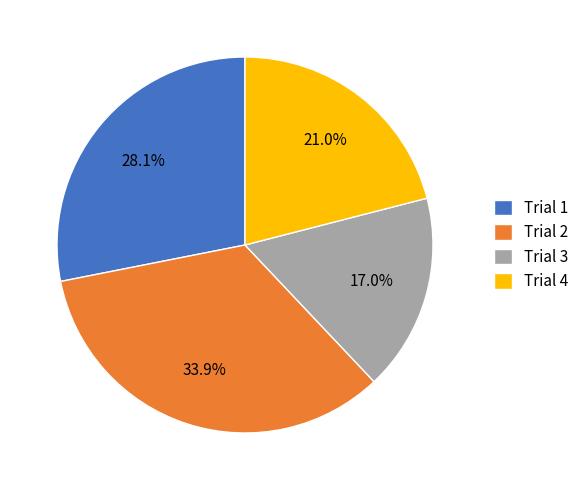

Is there any slice that represents more than half of the pie?

No